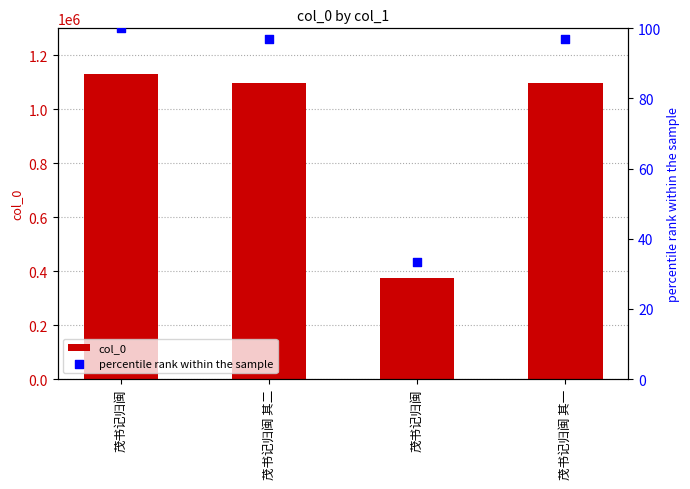

Which series has the widest spread of Y values?

col_0